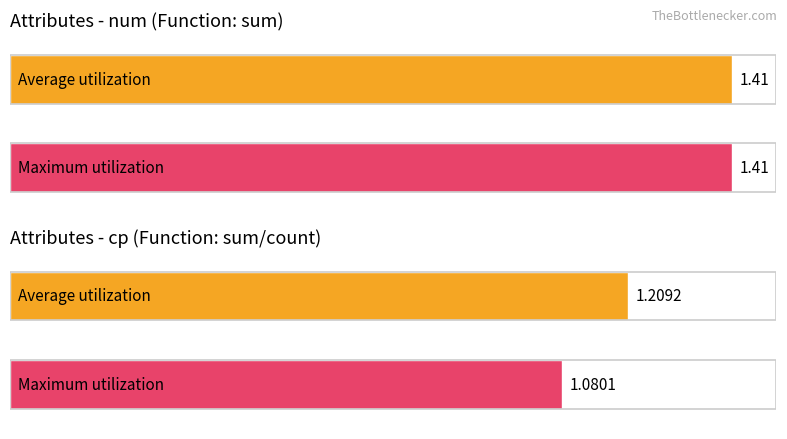

What is the average value of the max_utility series?

1.2